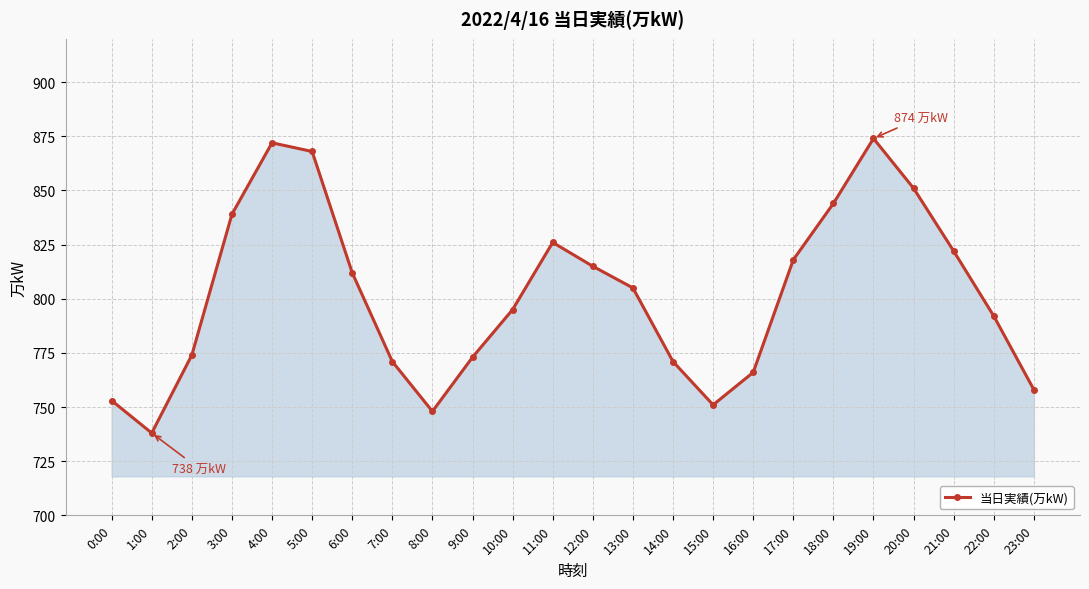

How many lines are shown in the chart?

1